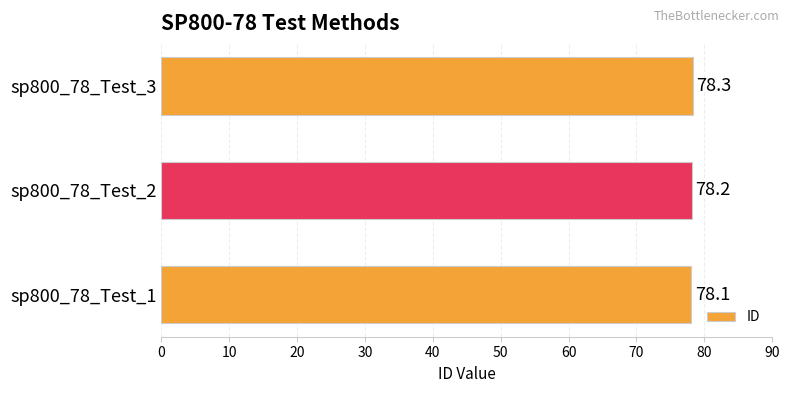

How many data points does each series have?

3